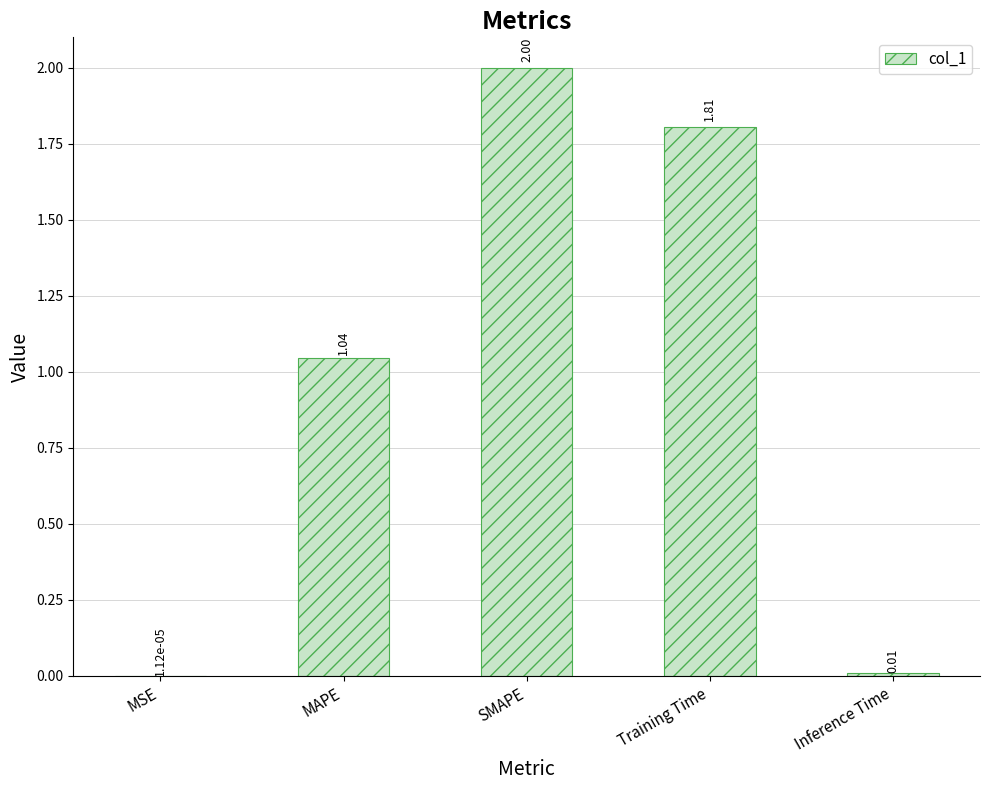

True or false: the data shows 2.4 at Training Time.

False